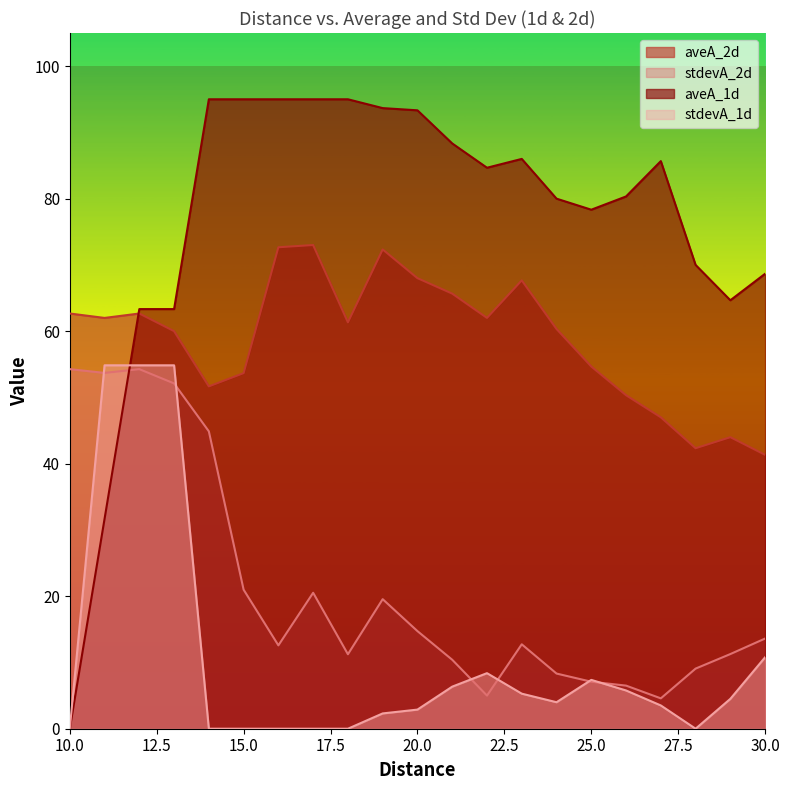

Which series has the widest spread of values?

aveA_1d